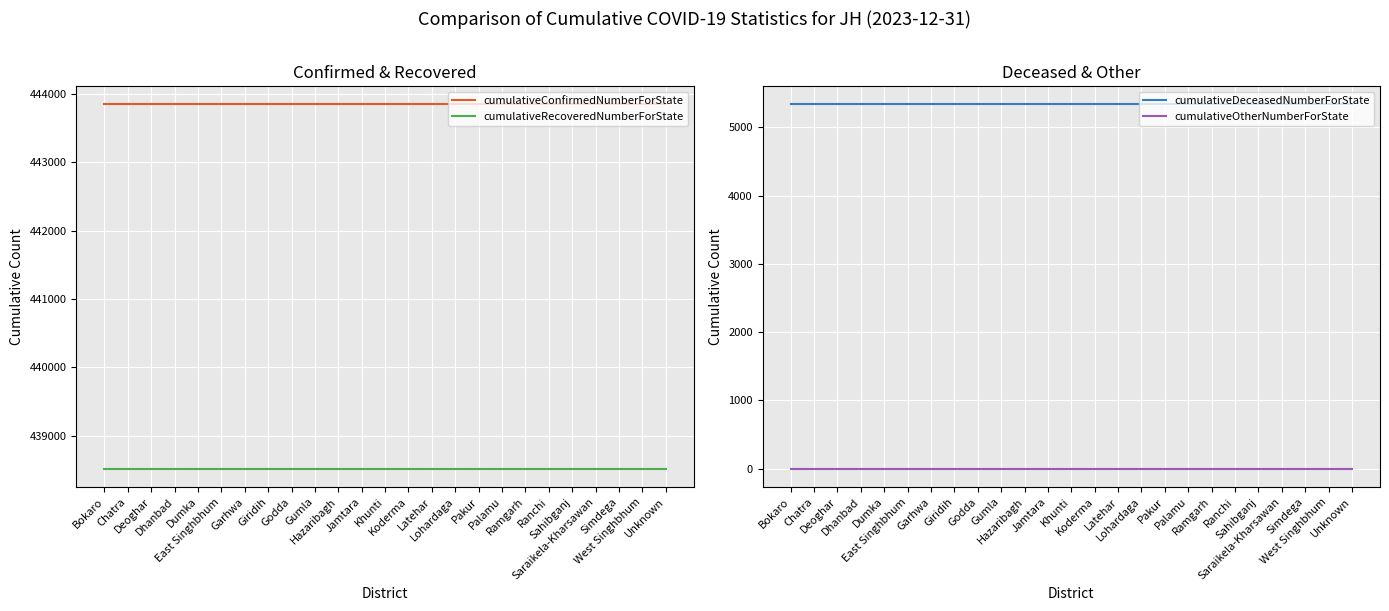

The cumulativeConfirmedNumberForState series shows 217695 at Ramgarh. True or false?

False